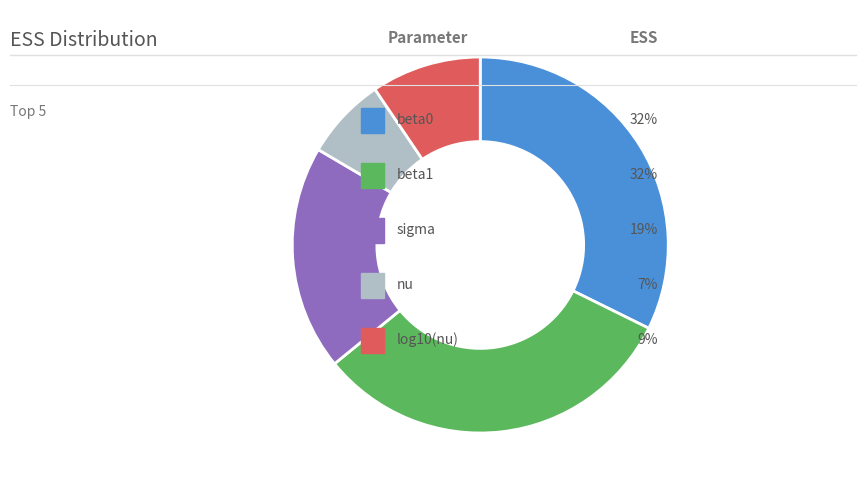

How many segments does this pie chart have?

5